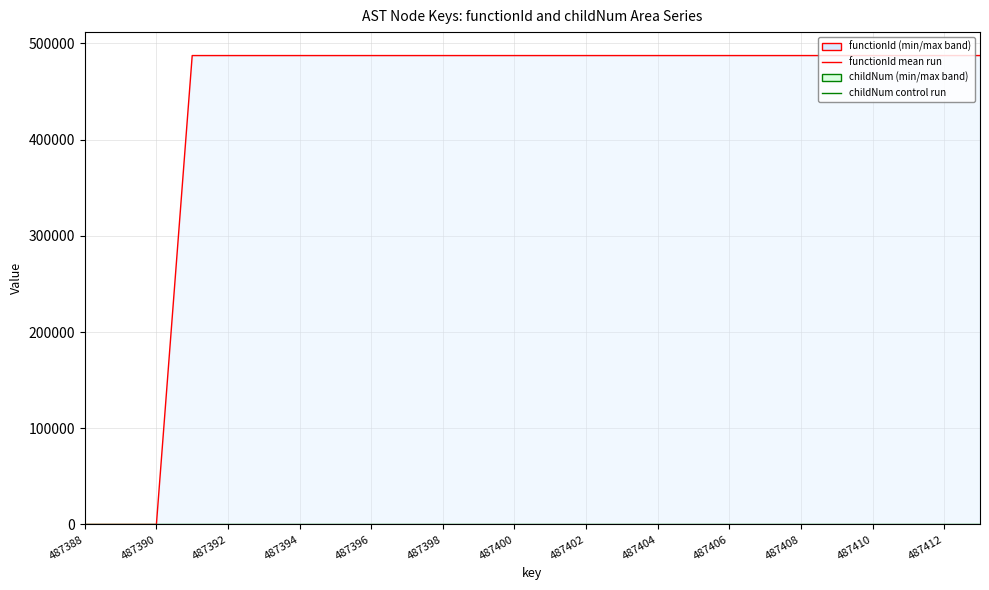

Which series changed the most between 487402 and 23?

functionId line